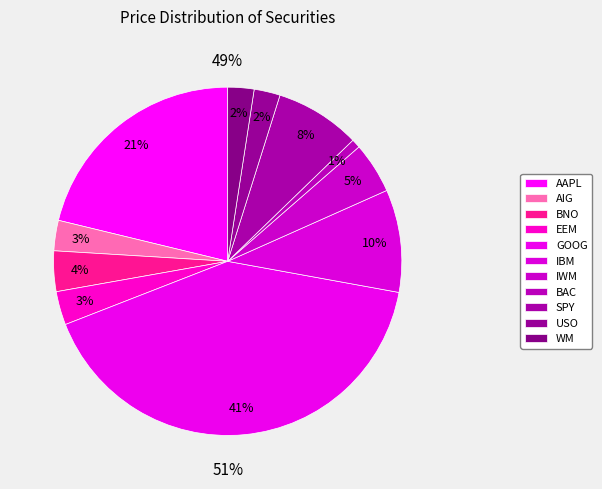

Is the sum of IBM and BAC greater than half?

No